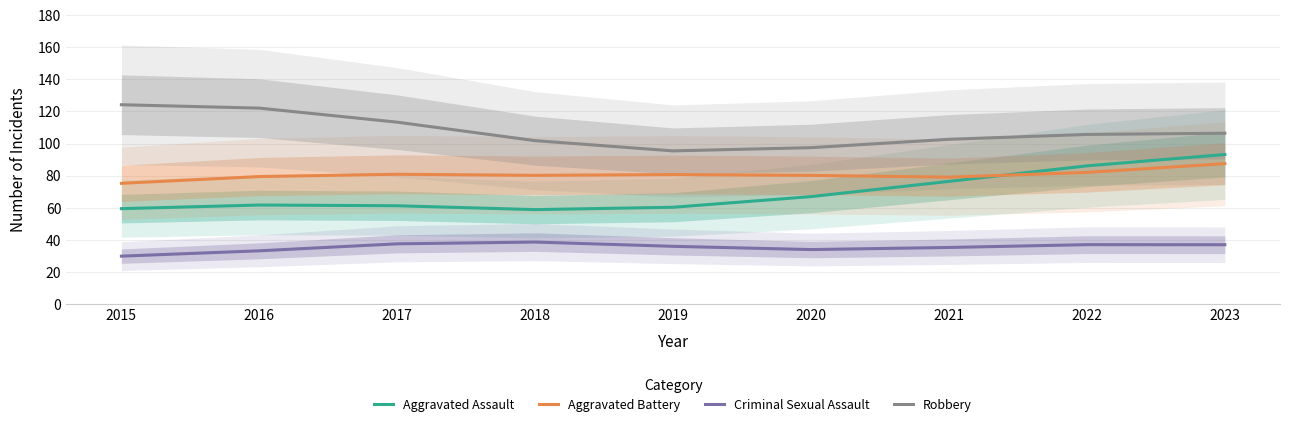

Rank the series by their average value, from highest to lowest.

Robbery, Aggravated Battery, Aggravated Assault, Criminal Sexual Assault